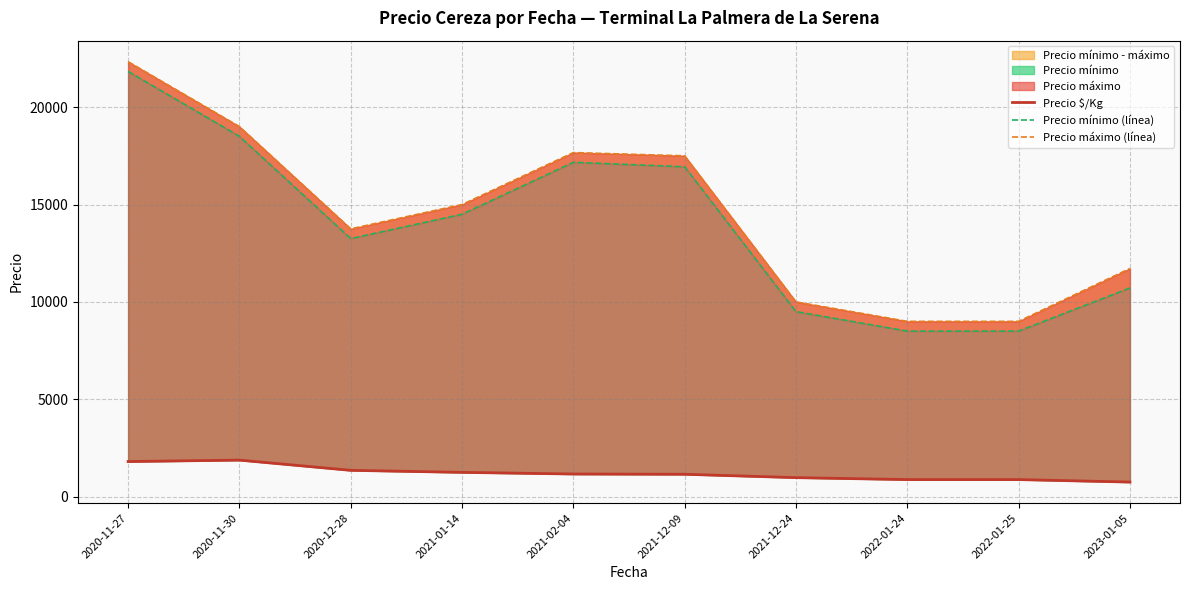

What is the average value of the Precio $/Kg series?

1205.4